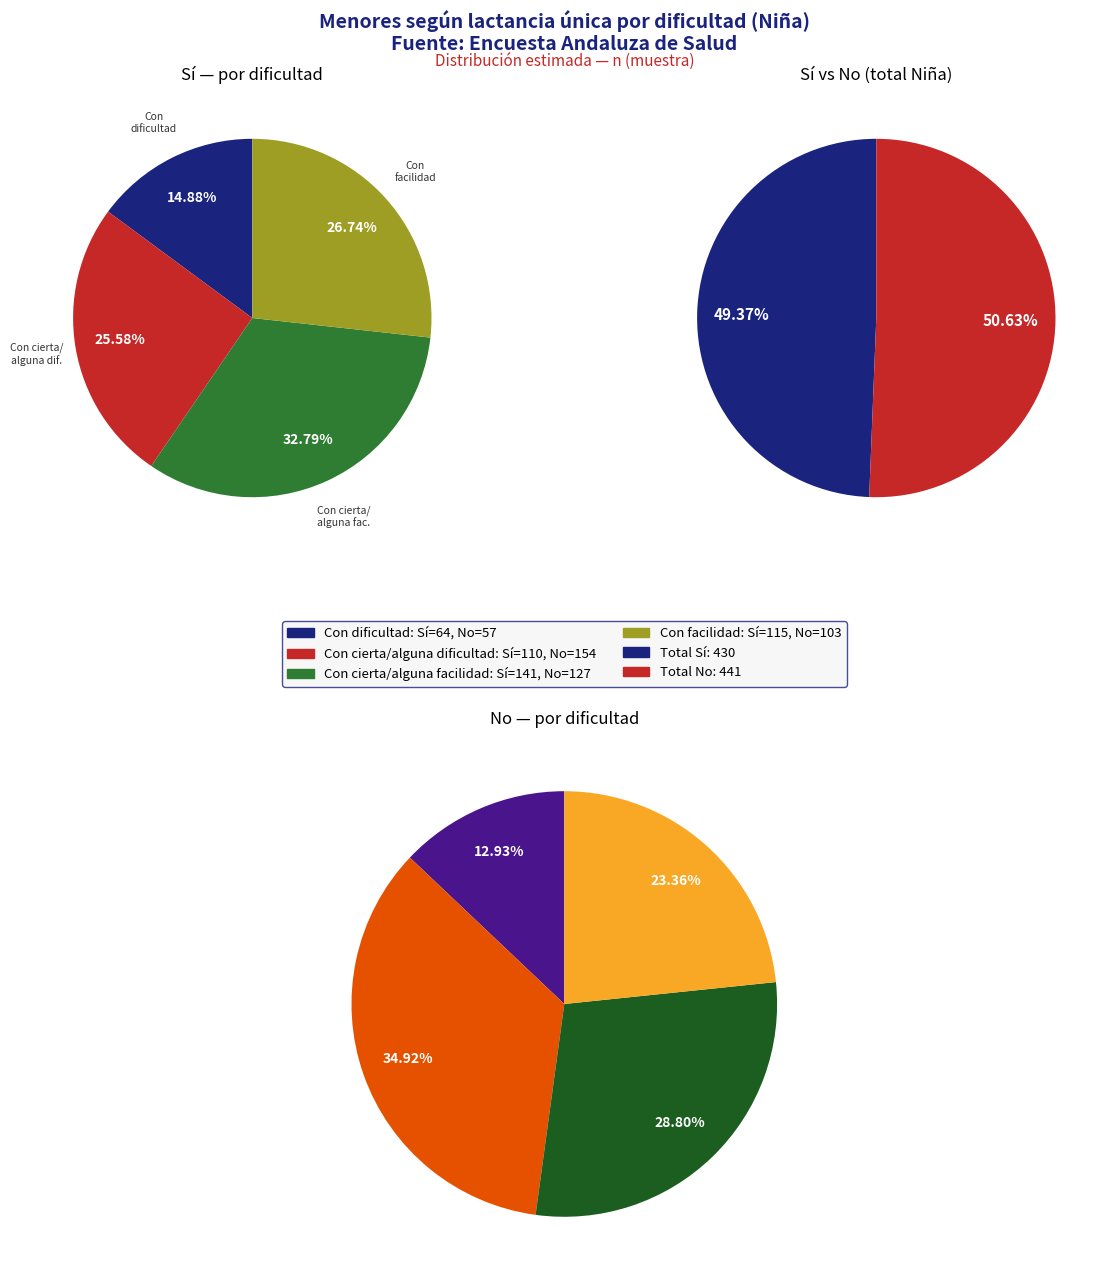

How many segments does this pie chart have?

4